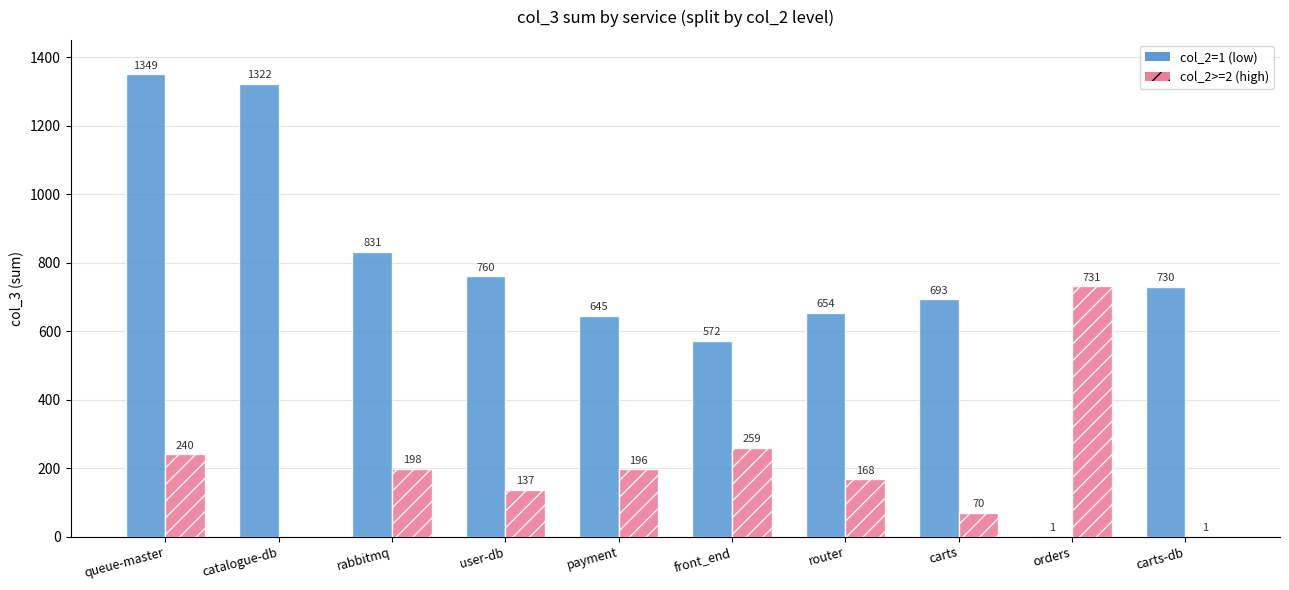

Which series has the largest range (max minus min)?

col_2=1 (low)